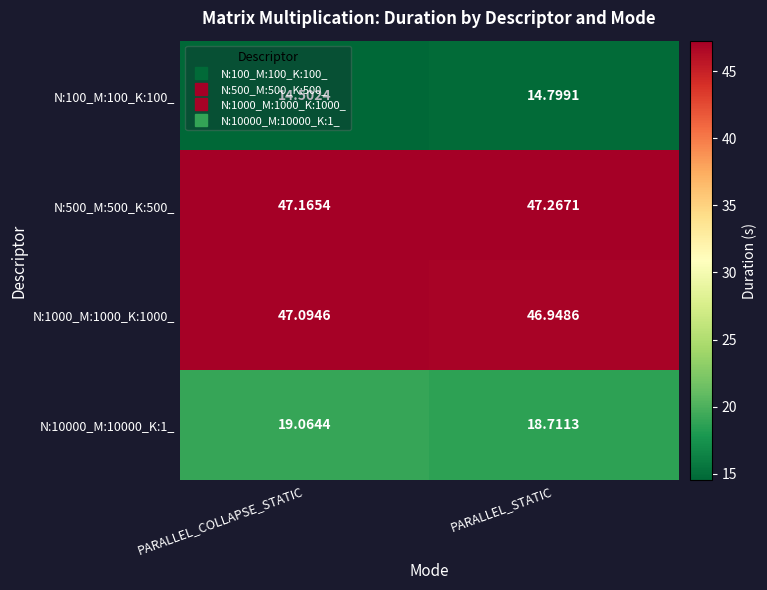

At which label does N:100_M:100_K:100_ reach its peak?

PARALLEL_STATIC